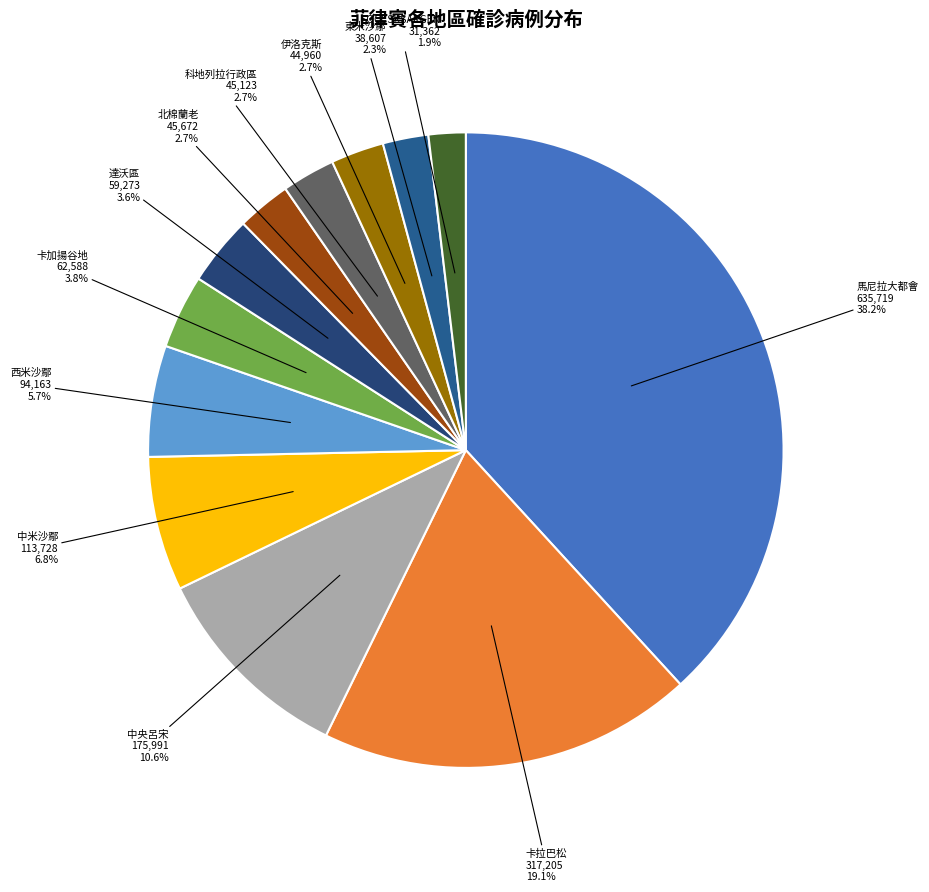

Is 東米沙鄢 the majority of the pie?

No